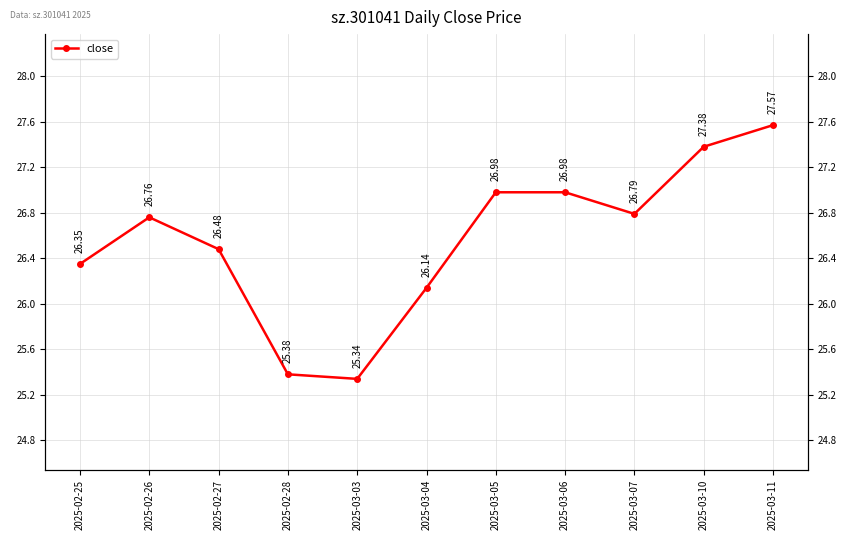

List the labels in order of value, largest first.

2025-03-11, 2025-03-10, 2025-03-05, 2025-03-06, 2025-03-07, 2025-02-26, 2025-02-27, 2025-02-25, 2025-03-04, 2025-02-28, 2025-03-03